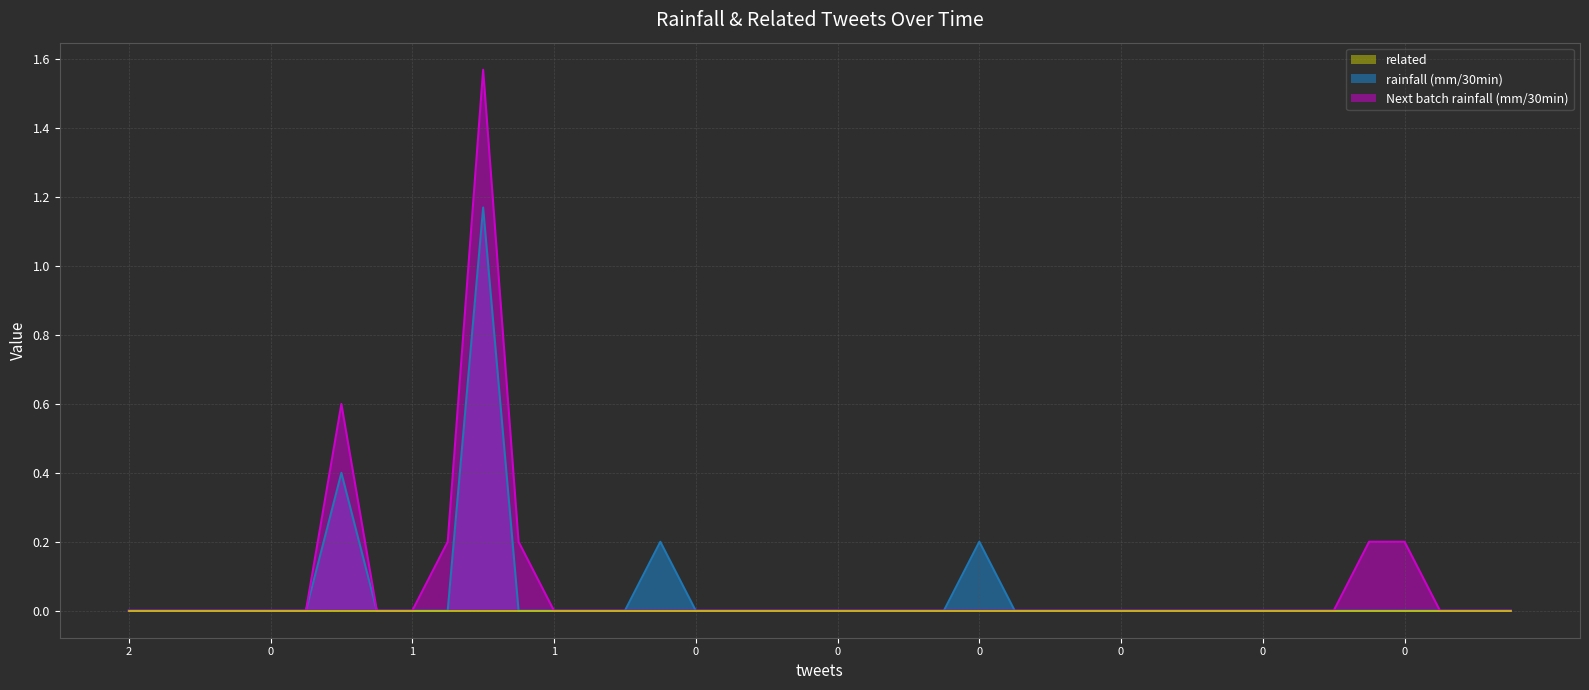

True or false: Next batch rainfall (mm/30min) and rainfall (mm/30min) intersect in this chart.

False